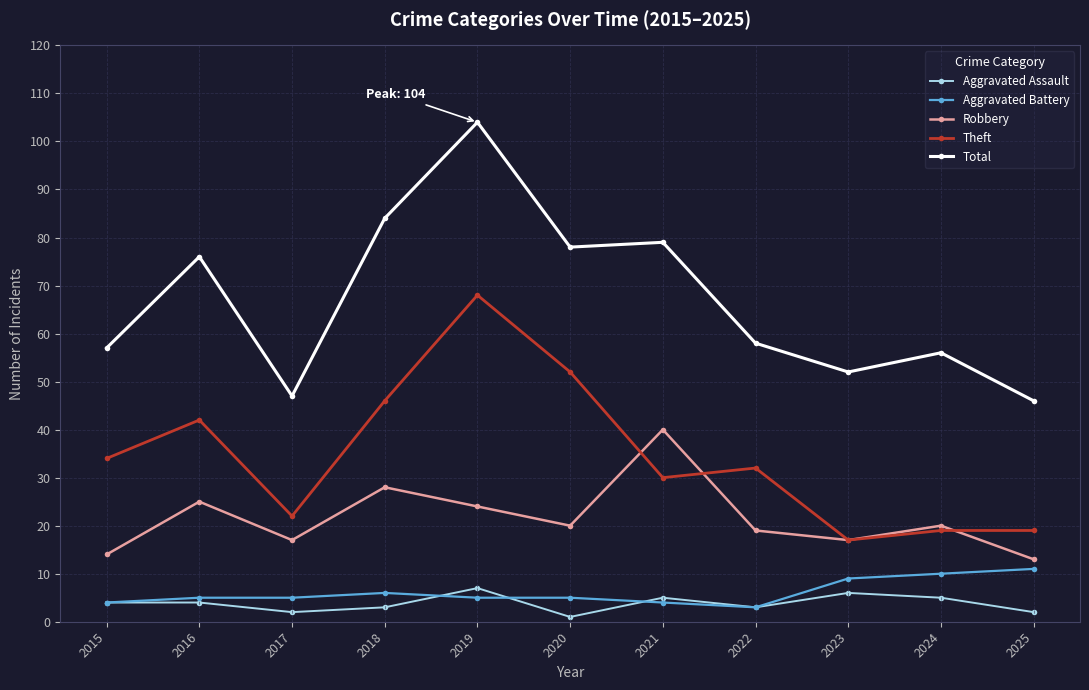

Rank the series at 2025 from lowest to highest value.

Aggravated Assault, Aggravated Battery, Robbery, Theft, Total